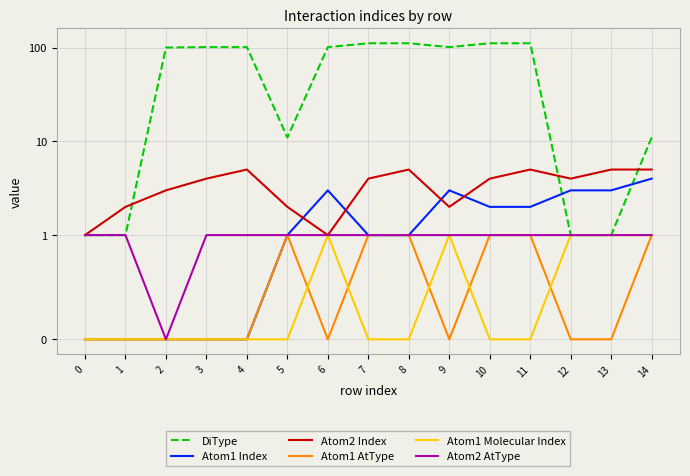

What is the total value across all series at 4?

107